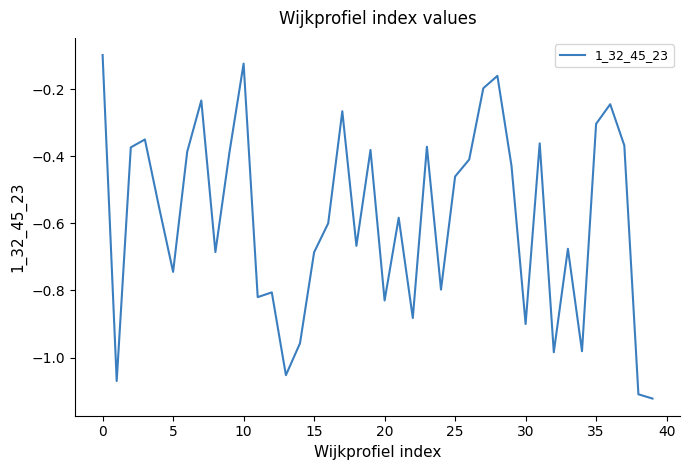

What is the difference between the maximum and minimum values?

1.0